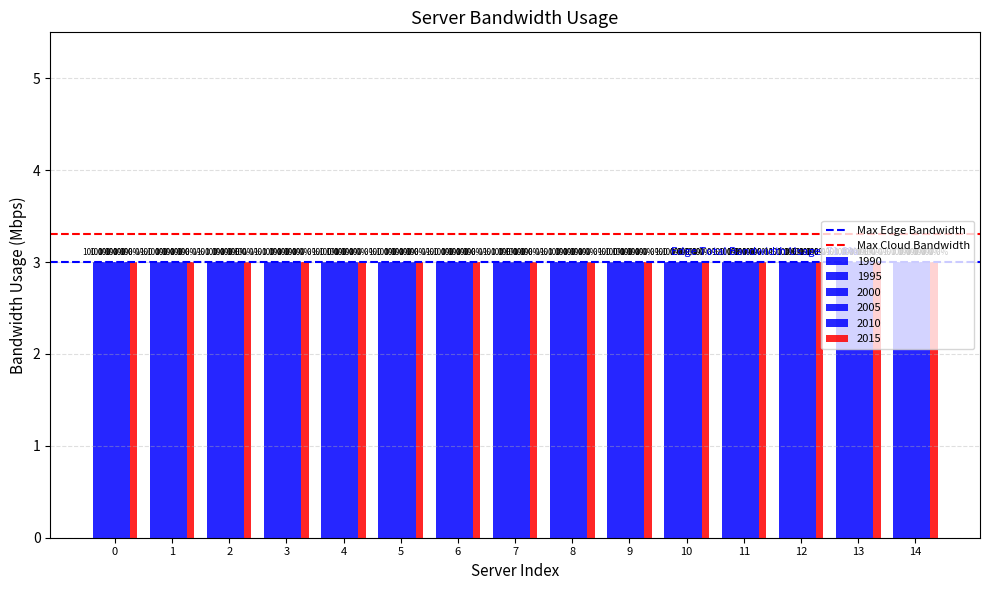

List the labels in order of Max Edge Bandwidth value, largest first.

0, 1